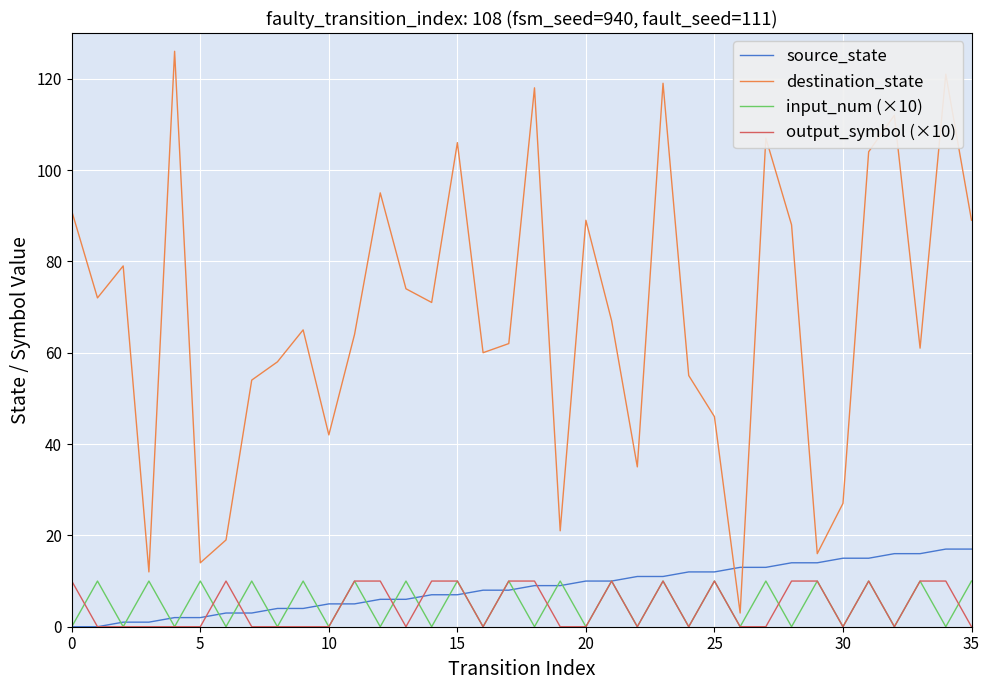

What is the greatest value displayed?

126